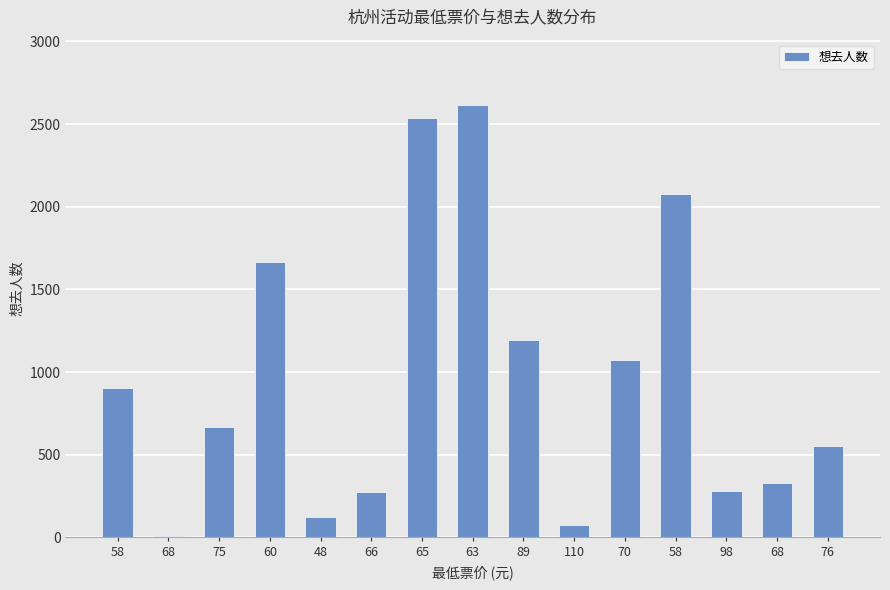

What is the minimum value shown in the chart?

11